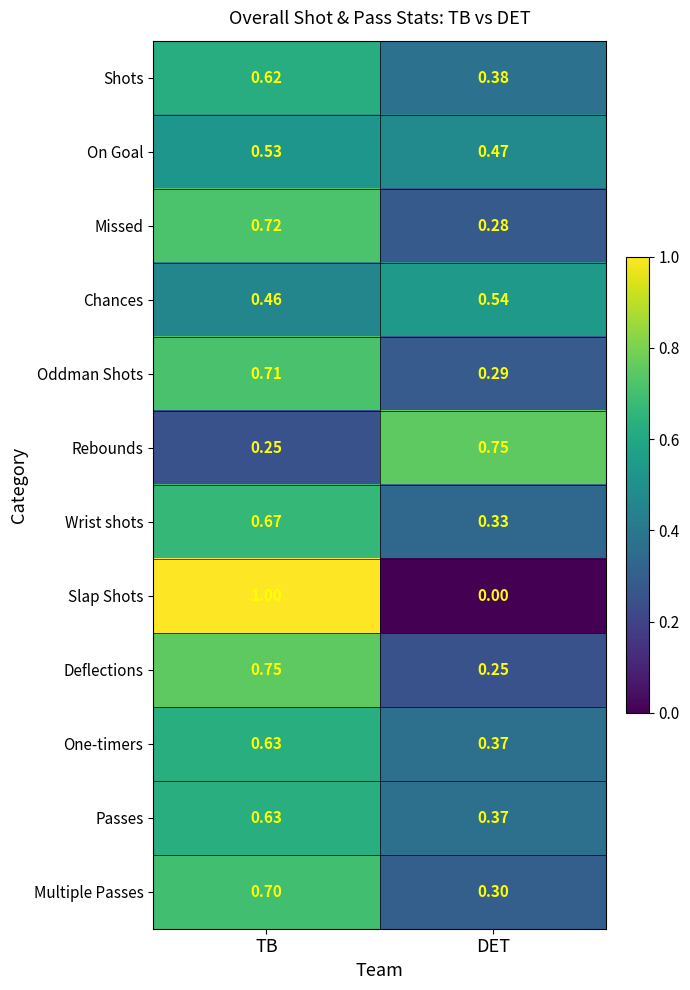

Which series has the widest spread of values?

Slap Shots